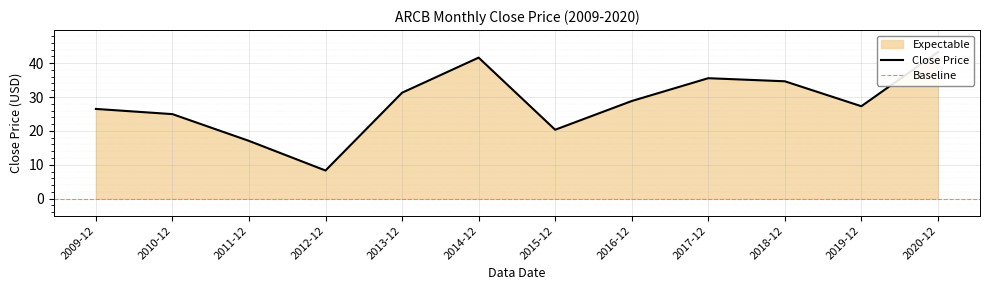

What is the greatest value displayed?

43.3